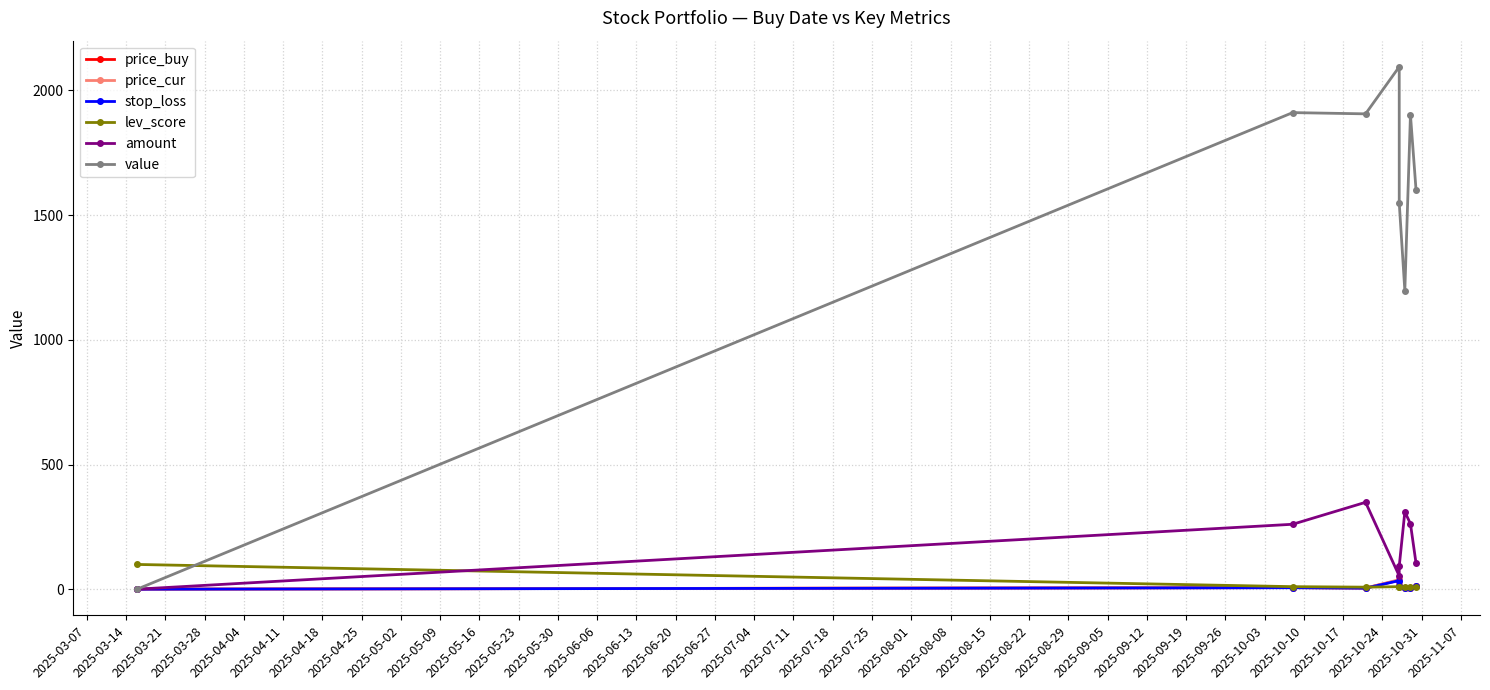

How many categories are shown in the chart?

8